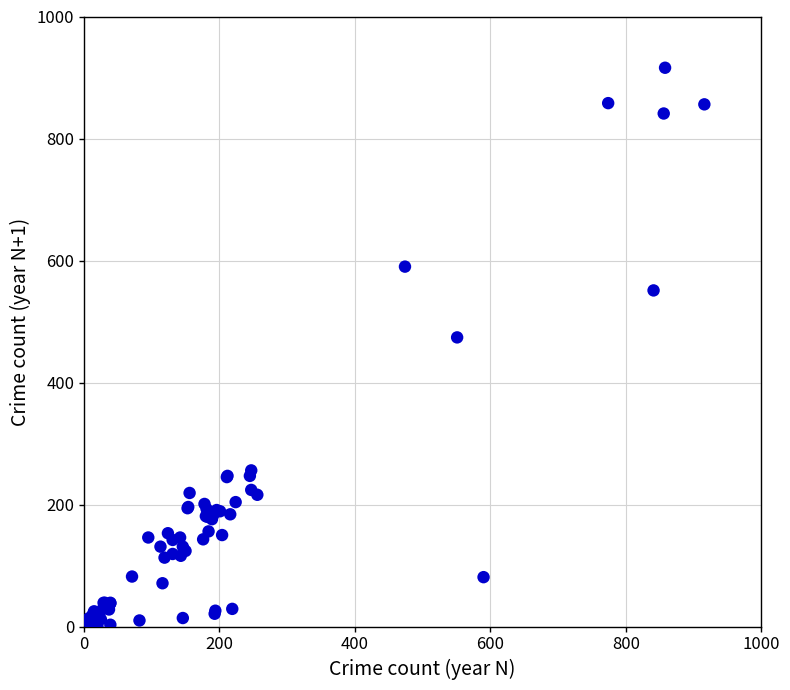

What Y value in the scatter plot is closest to 458?

474